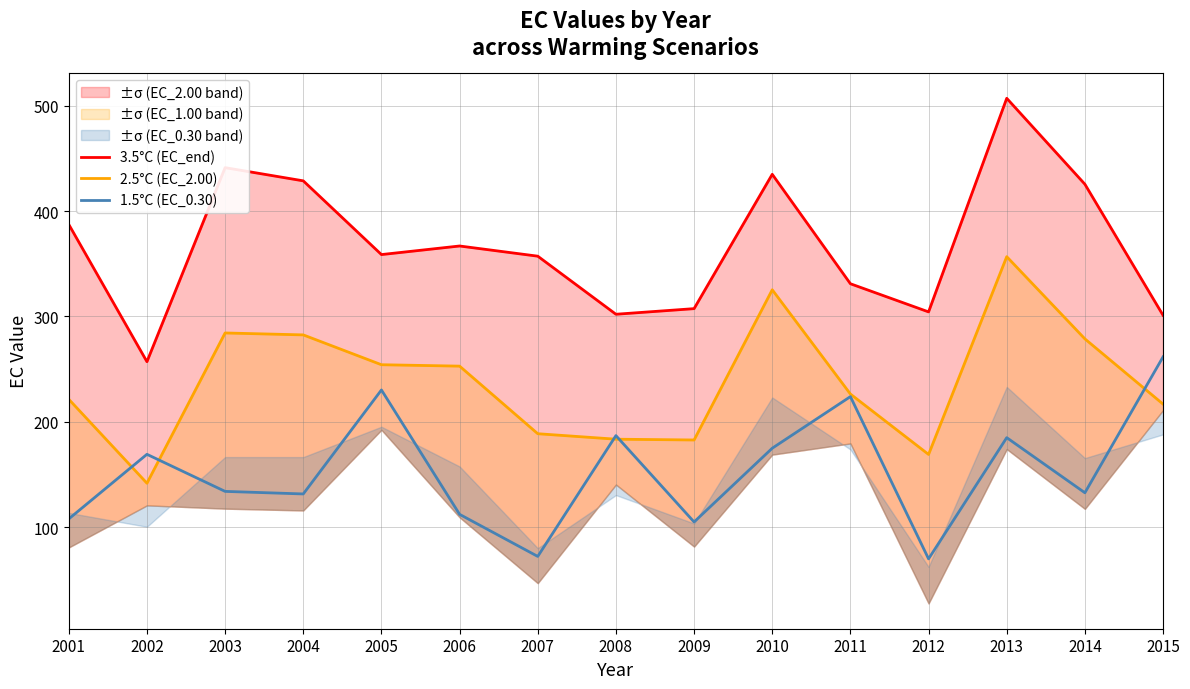

Where is the first local minimum for 3.5°C (EC_end)?

2002